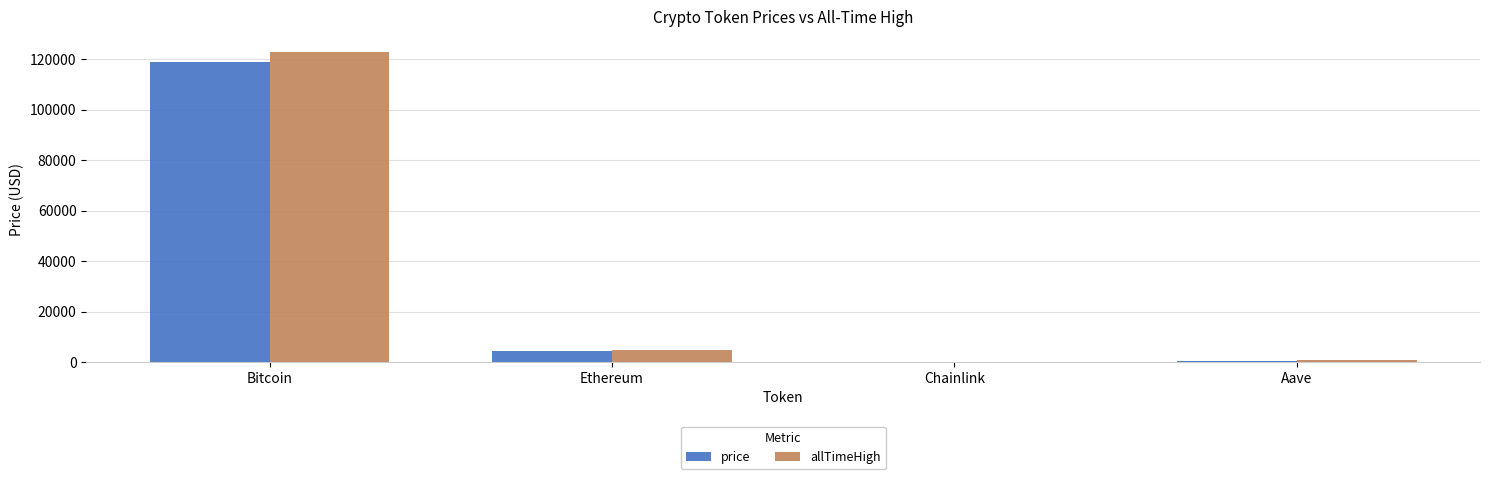

Which series has the largest total across all categories?

allTimeHigh